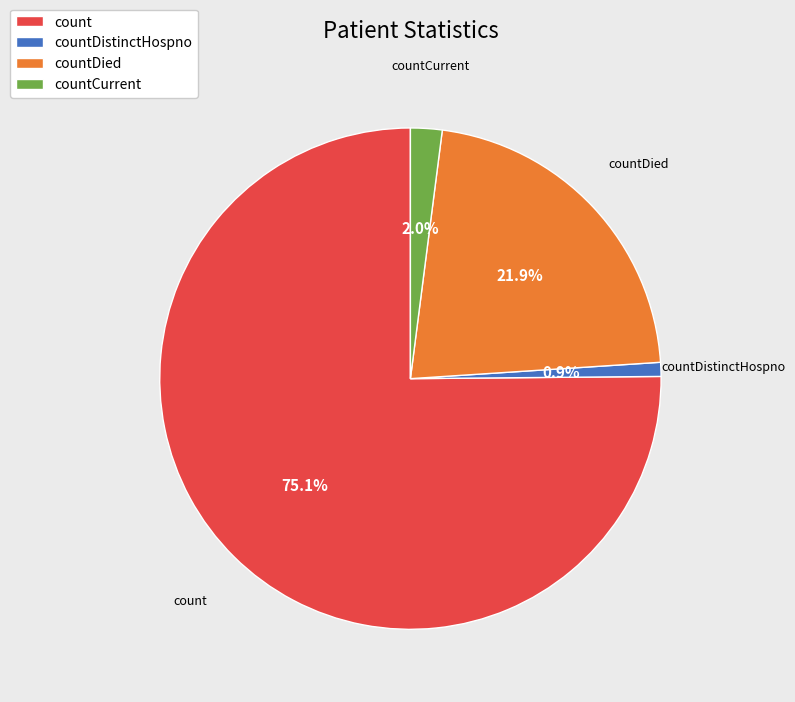

To the nearest percent, what portion does countDistinctHospno represent?

1%